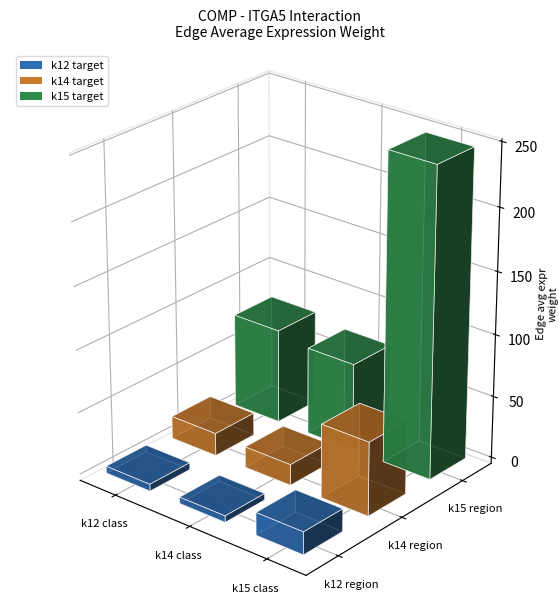

How many data points in Ligand-expressing cells are less than 42?

3